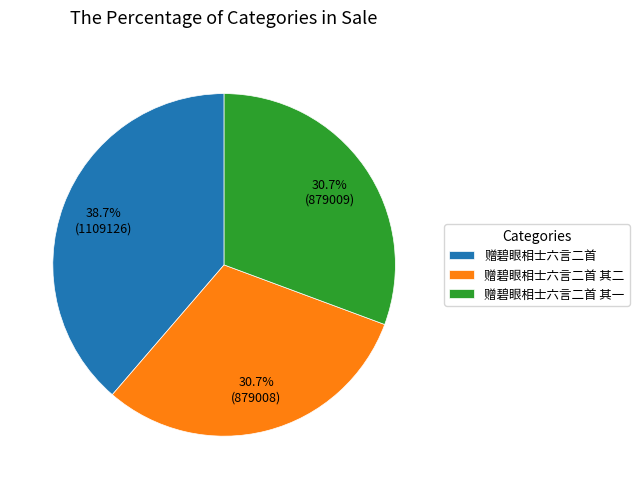

To the nearest percent, what is the difference between the largest and smallest slice percentages?

8%